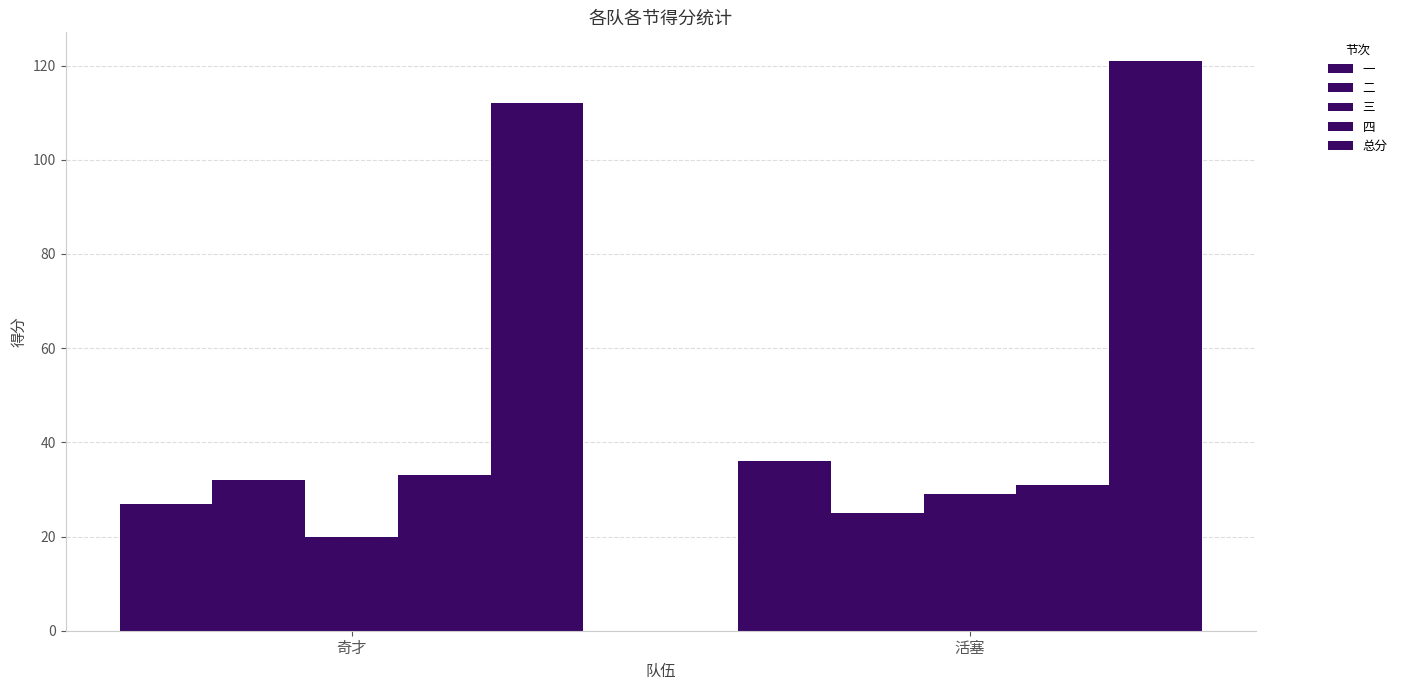

What is the label of the 2nd bar from the left?

活塞